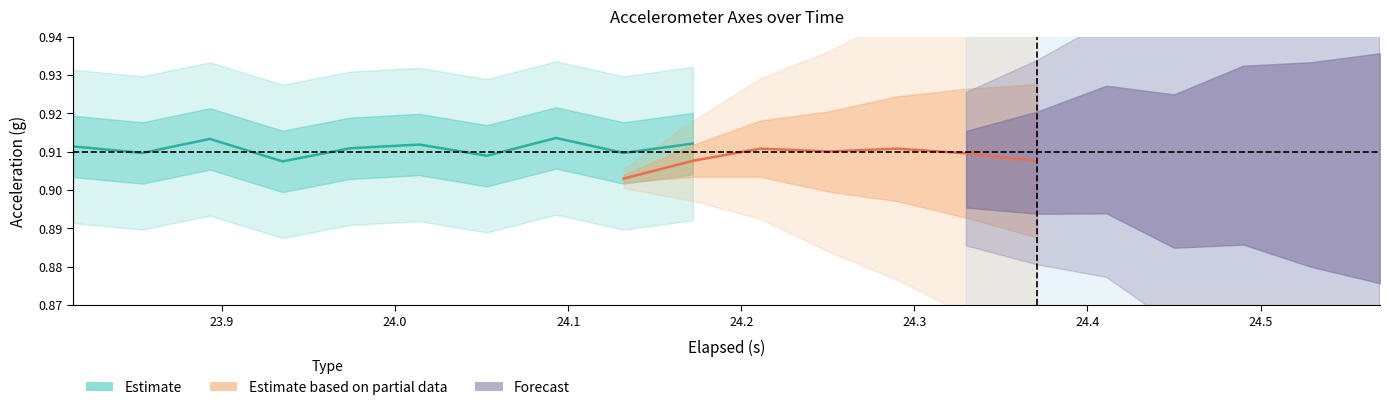

How many interior local peaks does the X-Axis (g) series have?

6